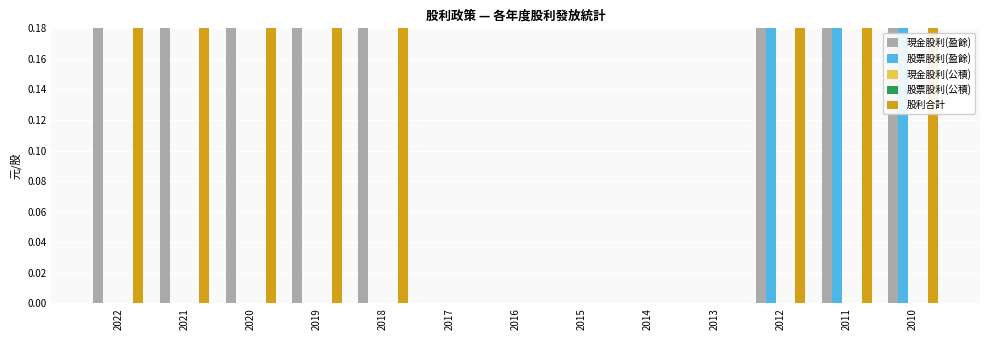

Which has a higher value, 2022 or 2021?

2021